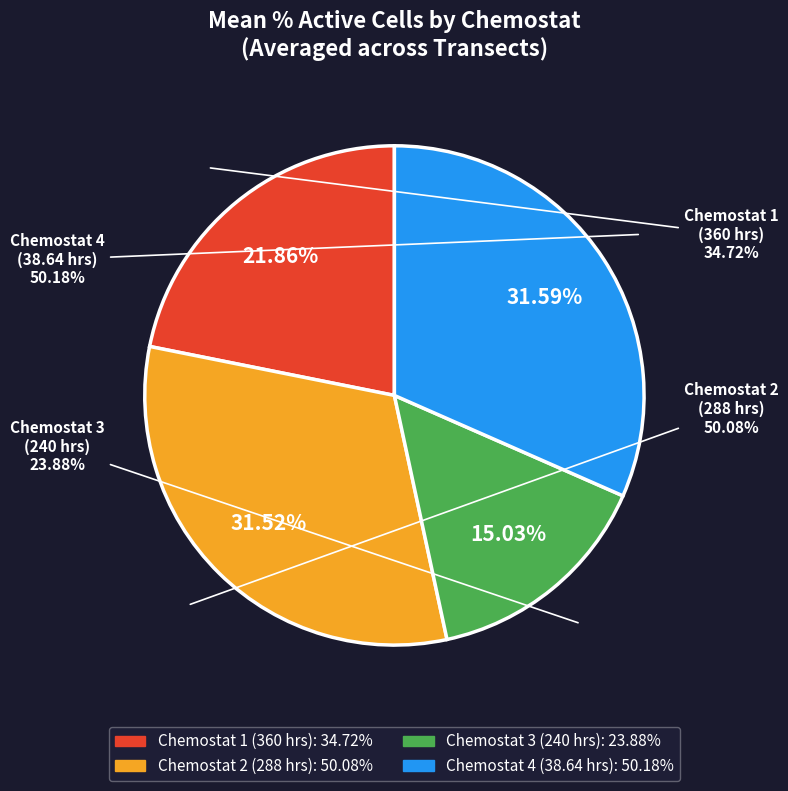

The Chemostat 1
(360 hrs) slice represents 36% of the pie. True or false?

False